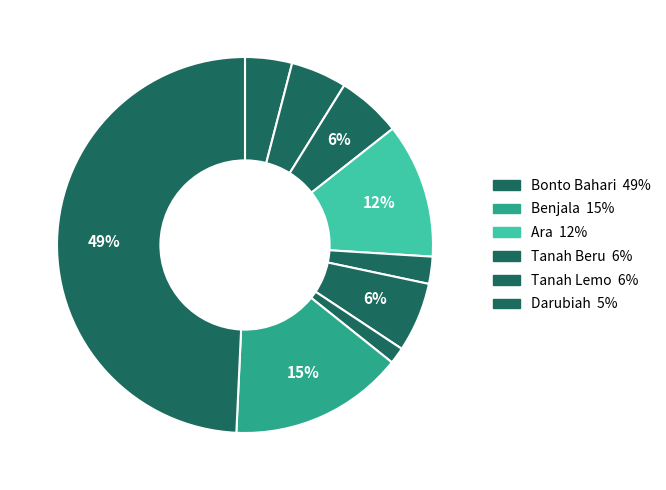

How many segments does this pie chart have?

9